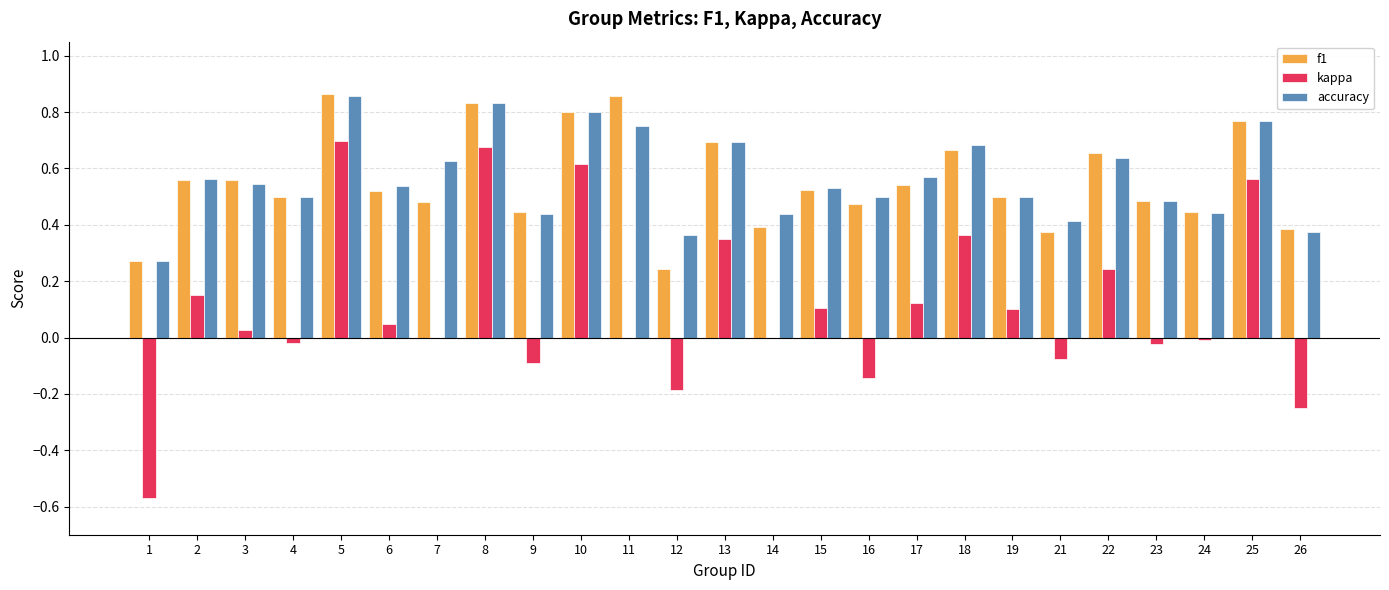

What is the total value across all series at 10?

2.2